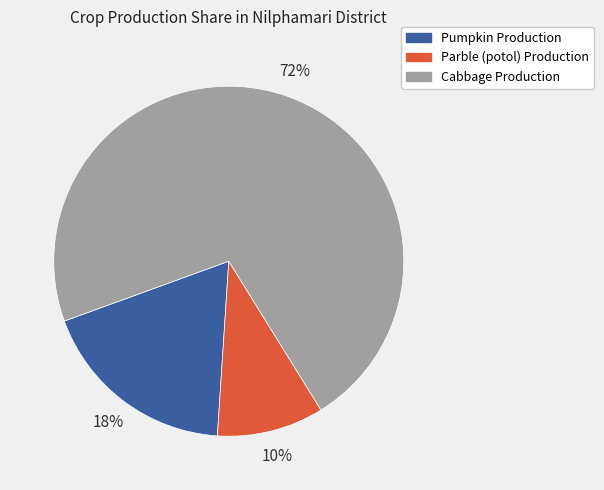

Does any single category account for the majority?

Yes